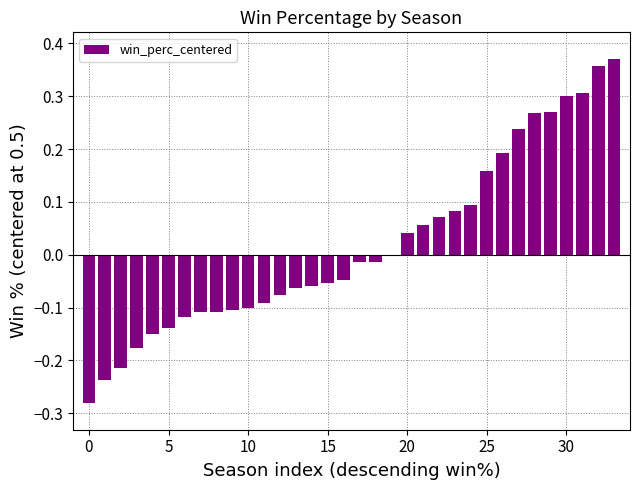

What is the sum of all values?

0.7